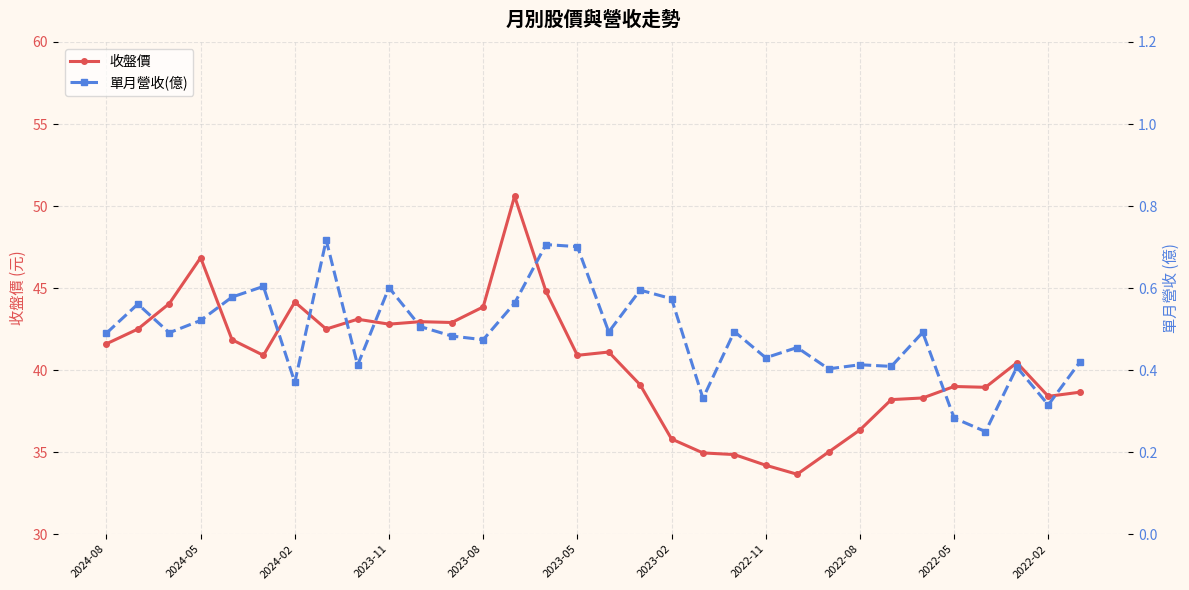

What is the value of the 單月營收(億) point at the 12th from the left?

0.5